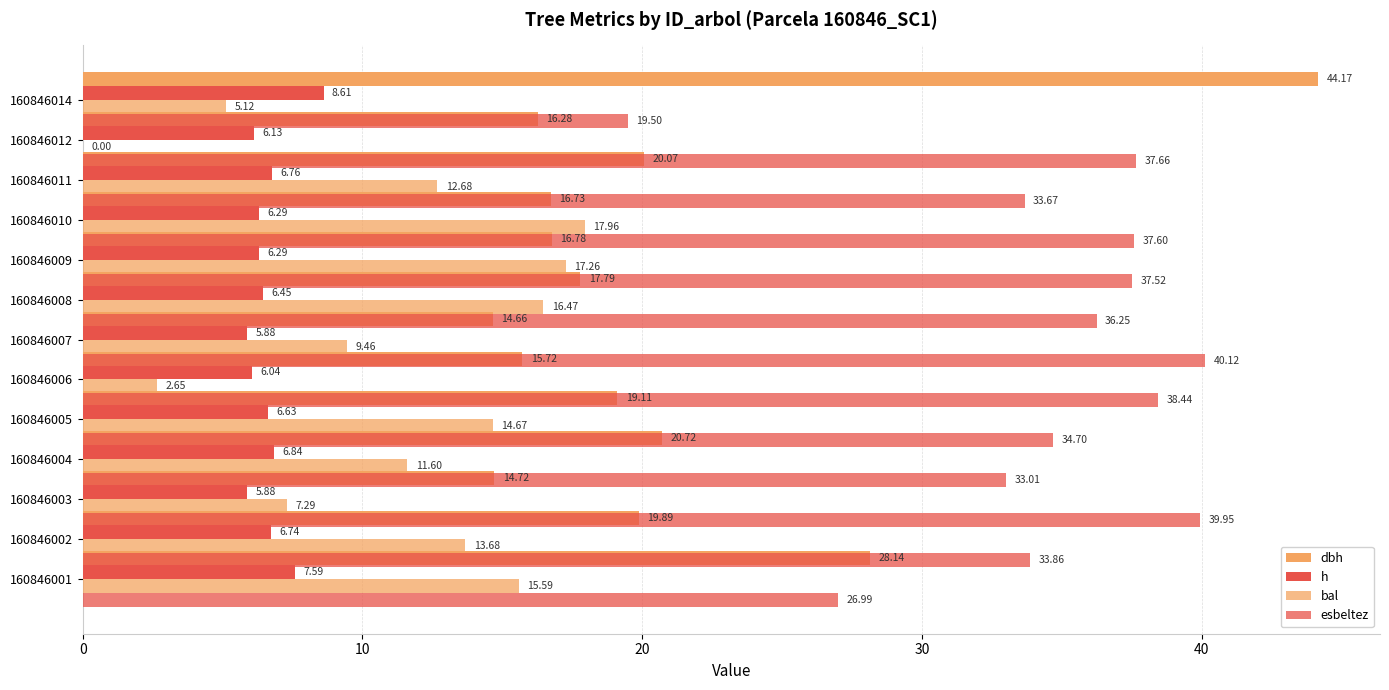

Which series has the widest spread of values?

dbh